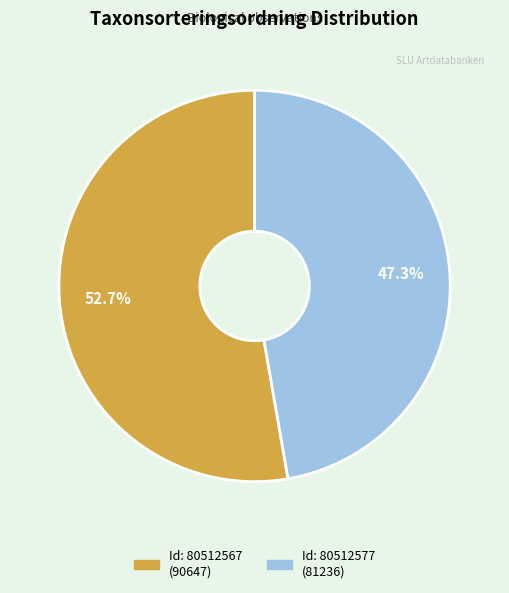

Is there any slice that represents more than half of the pie?

Yes